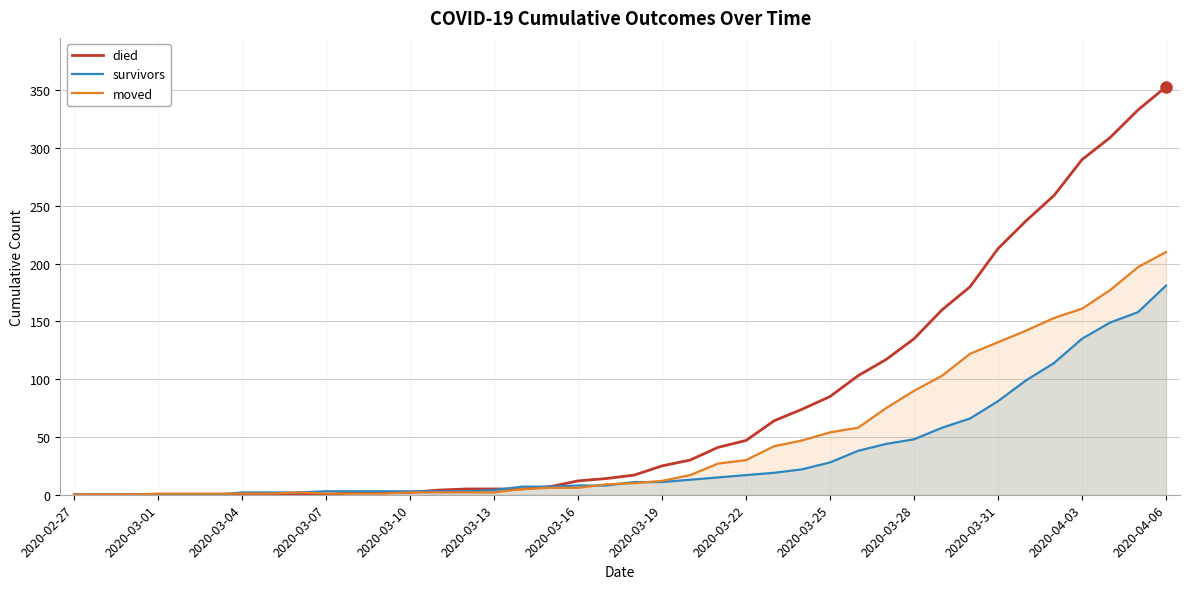

Which series has the largest range (max minus min)?

died